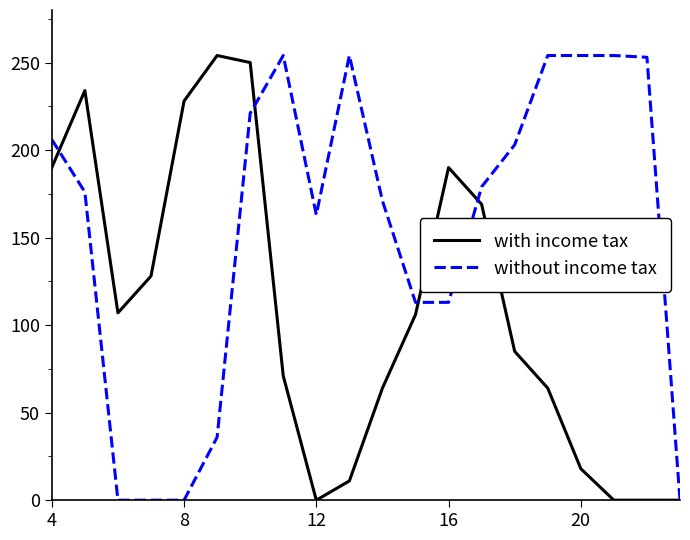

What is the highest value of the without income tax series?

254